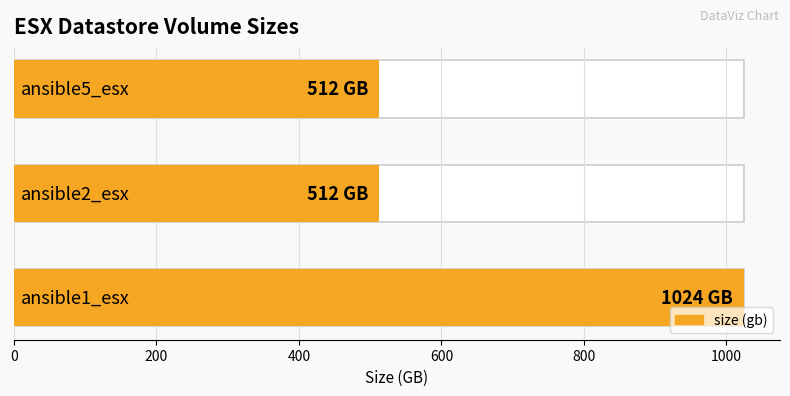

Approximately how many times larger is the value at 200 compared to 400?

1.0